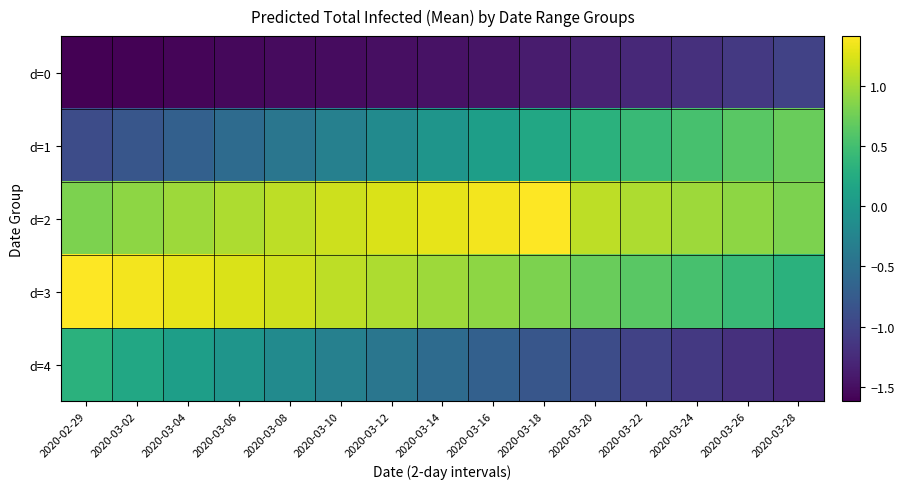

At how many categories does at least one series exceed 0?

15